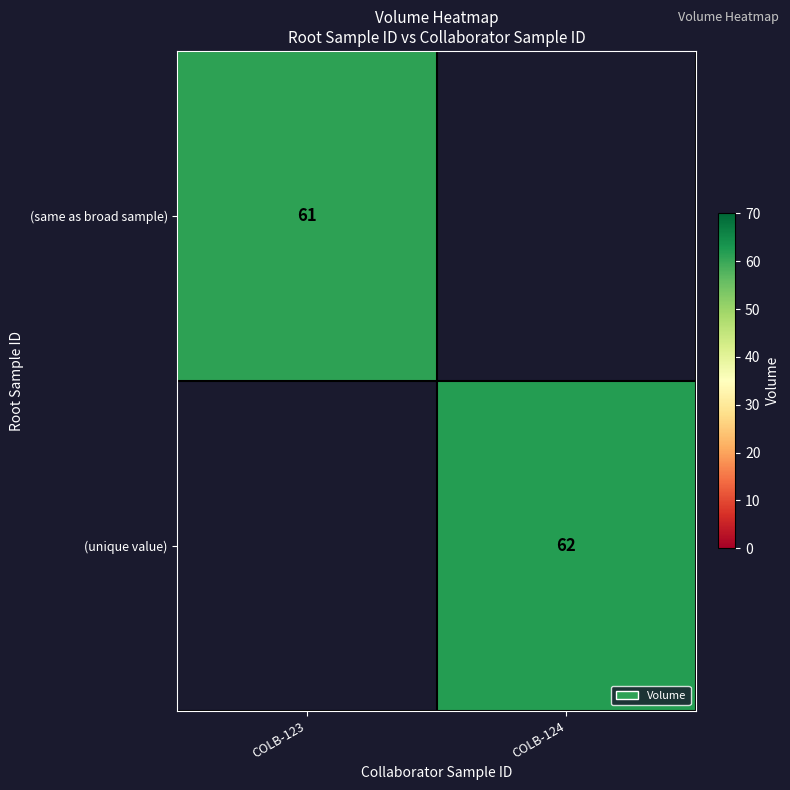

The (unique value) series shows 110 at COLB-124. True or false?

False